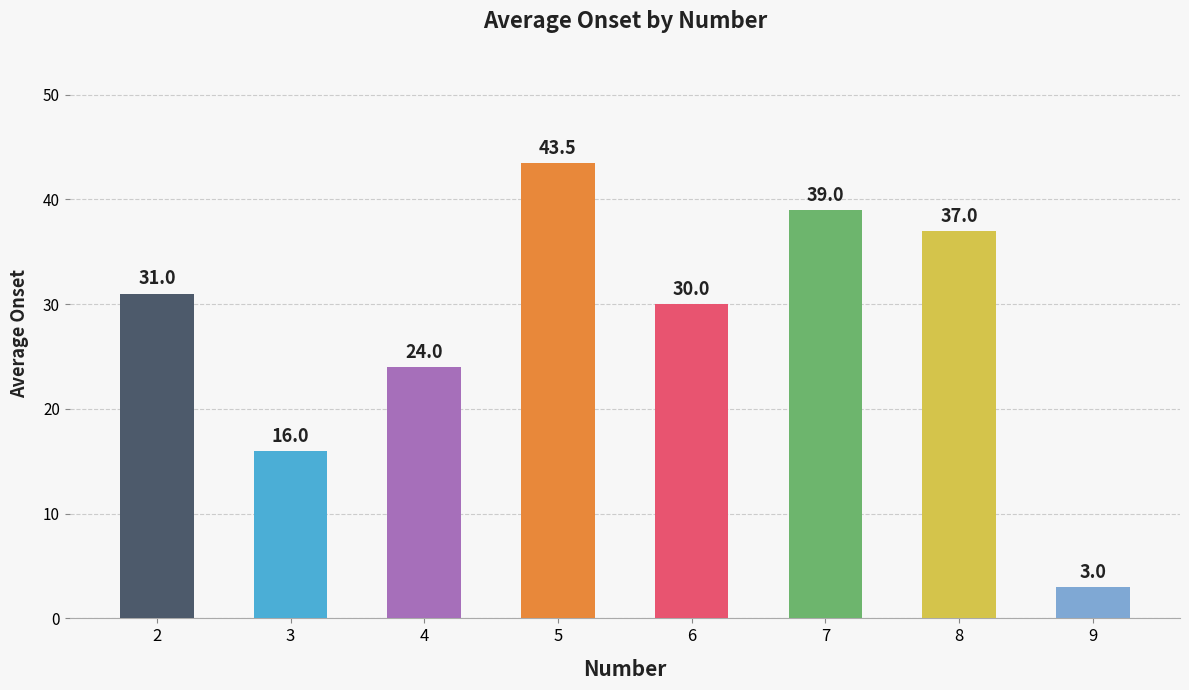

Where is the data nearest to the value 23?

4